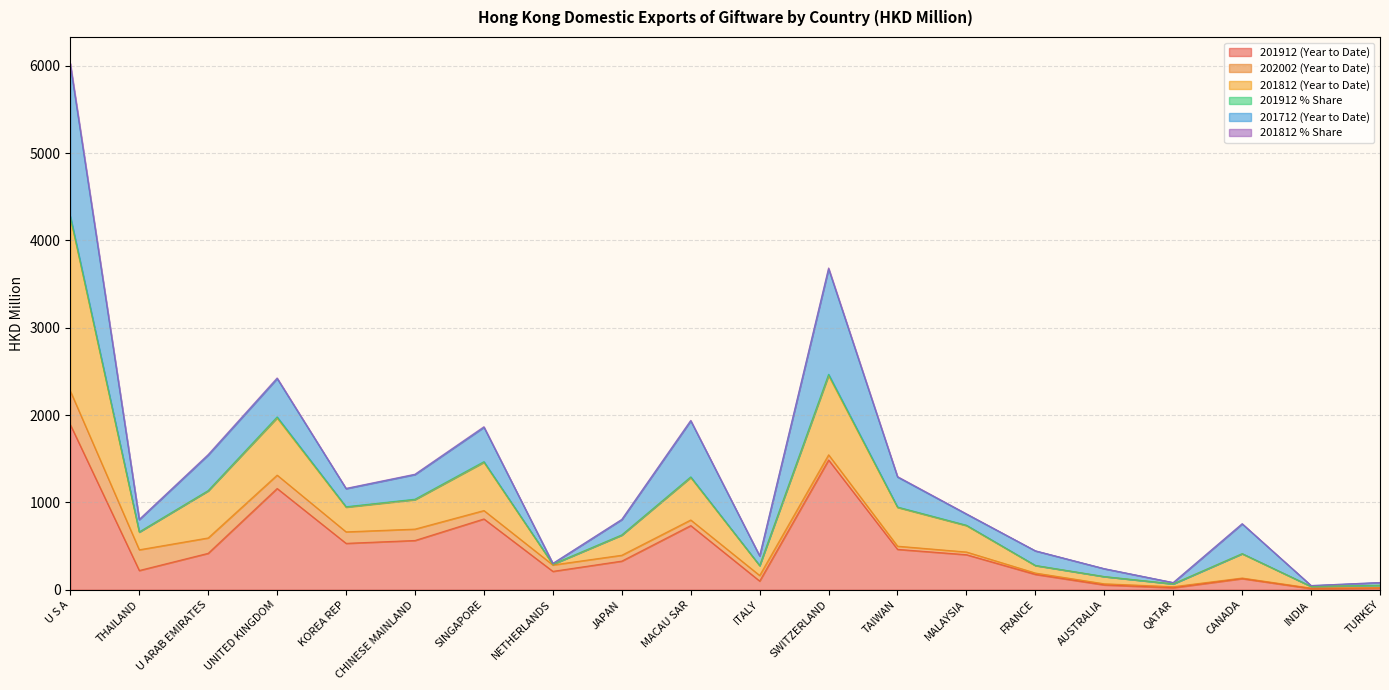

At how many categories does at least one series exceed 4165?

1